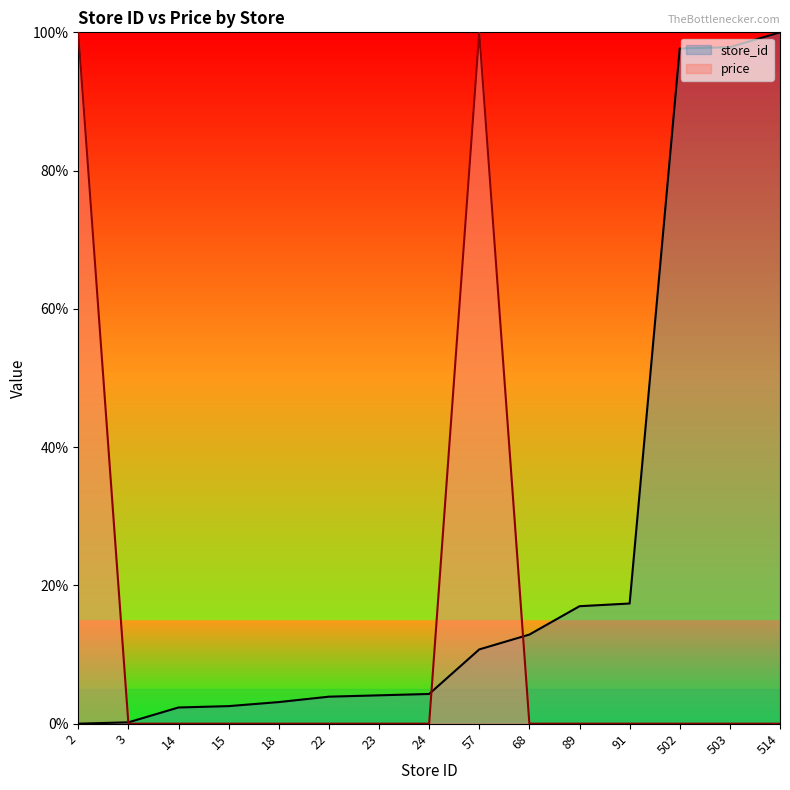

How many values in price are above zero?

2